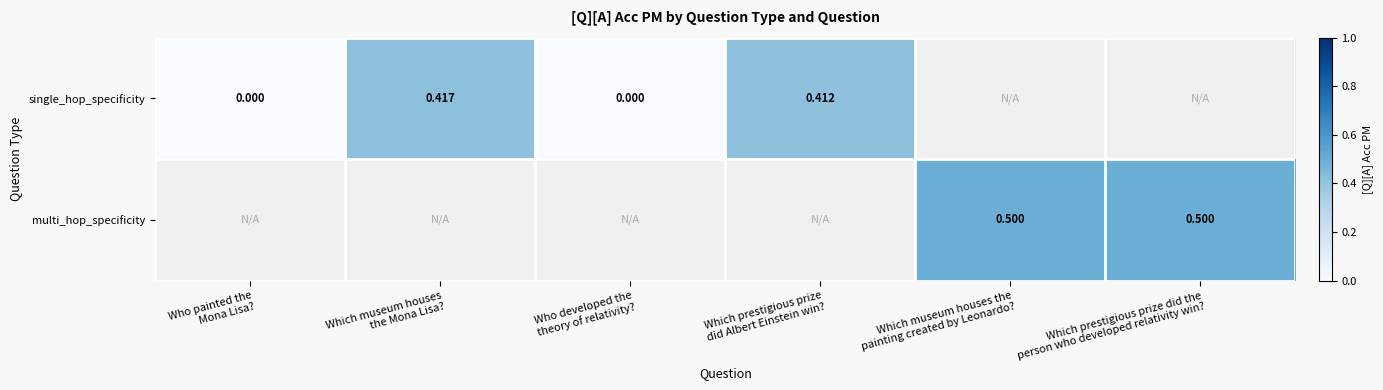

Read the multi_hop_specificity value at Which prestigious prize did the person who developed relativity win?.

0.5